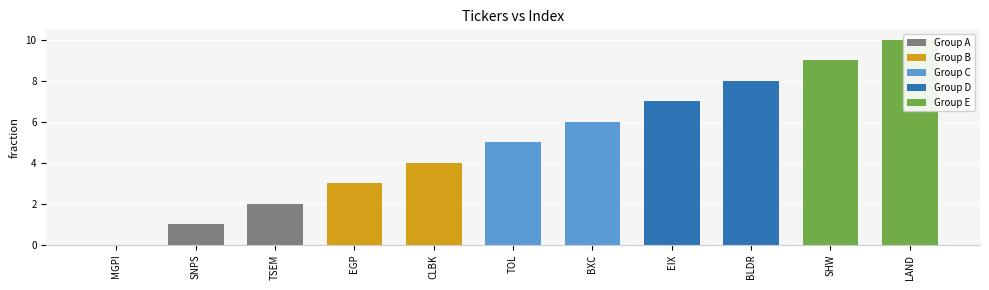

What is the difference between the maximum and minimum values?

10